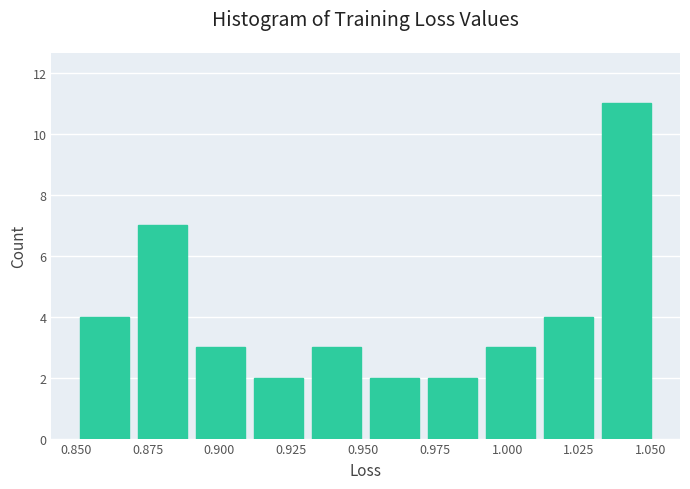

What is the height of the bar covering 0.85 to 0.87 on the x-axis? Neither the bar edges nor the heights are printed on the chart, so give them approximately, as read against the axes.

4